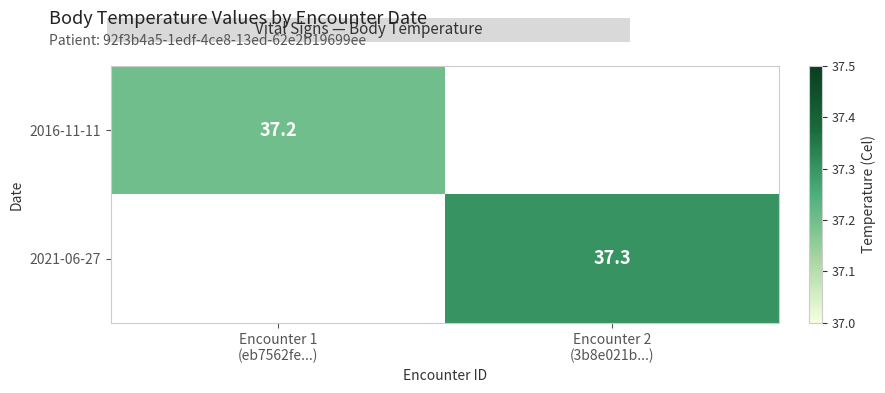

The 2016-11-11 series shows 49.9 at Encounter 1 (eb7562fe...). True or false?

False